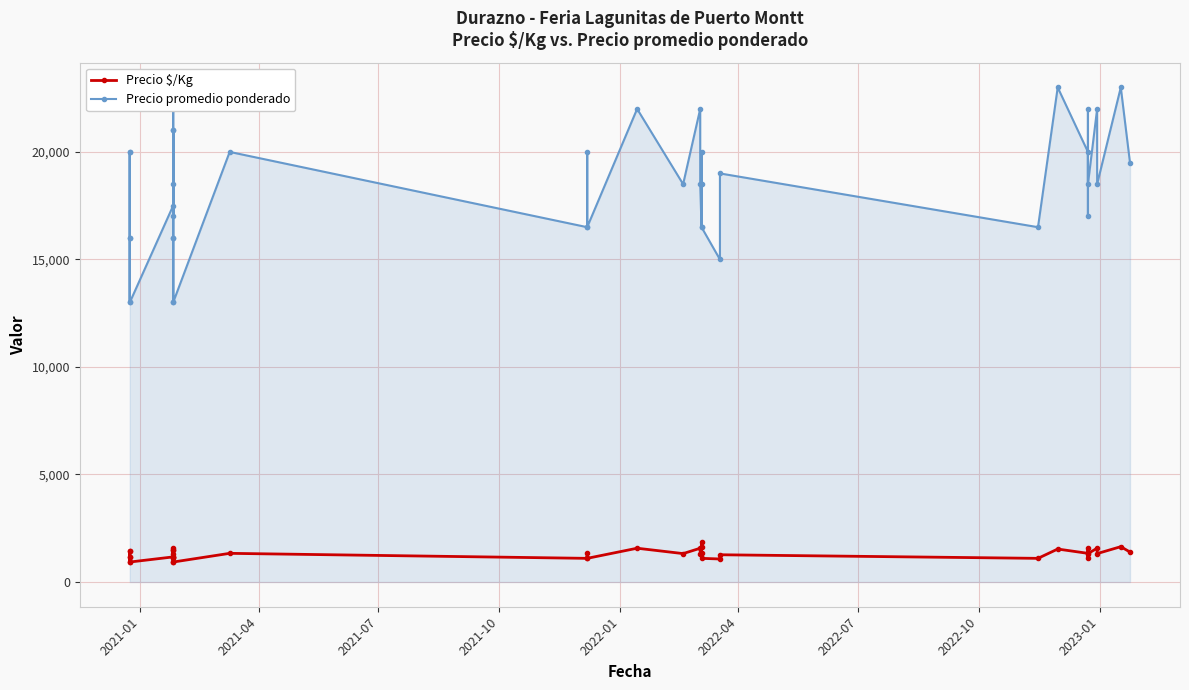

What are all the series names shown in the legend?

Precio $/Kg, Precio promedio ponderado